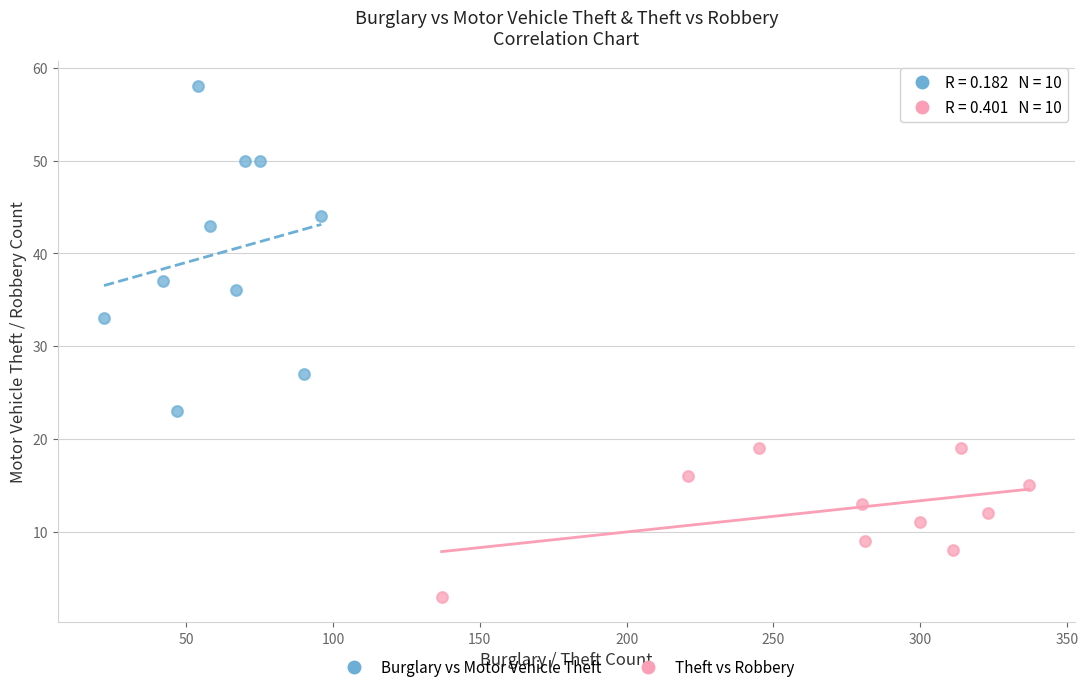

Which series has the widest spread of Y values?

Burglary vs Motor Vehicle Theft